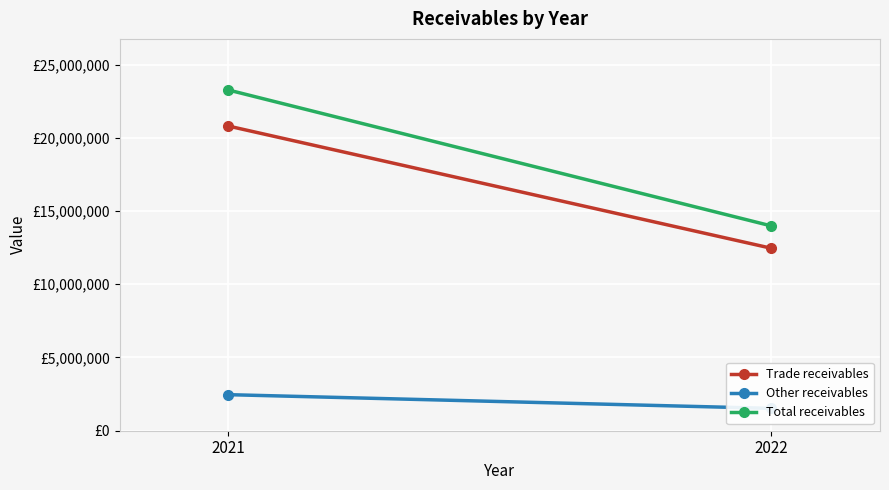

What is the difference between the Other receivables values at 2021 and 2022?

936779